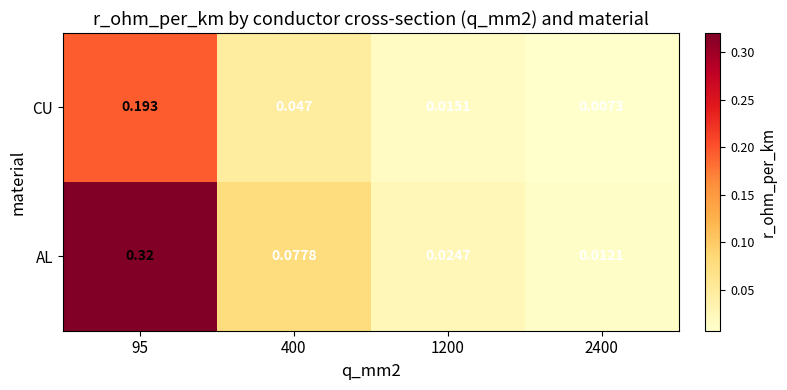

Which series has the widest spread of values?

AL